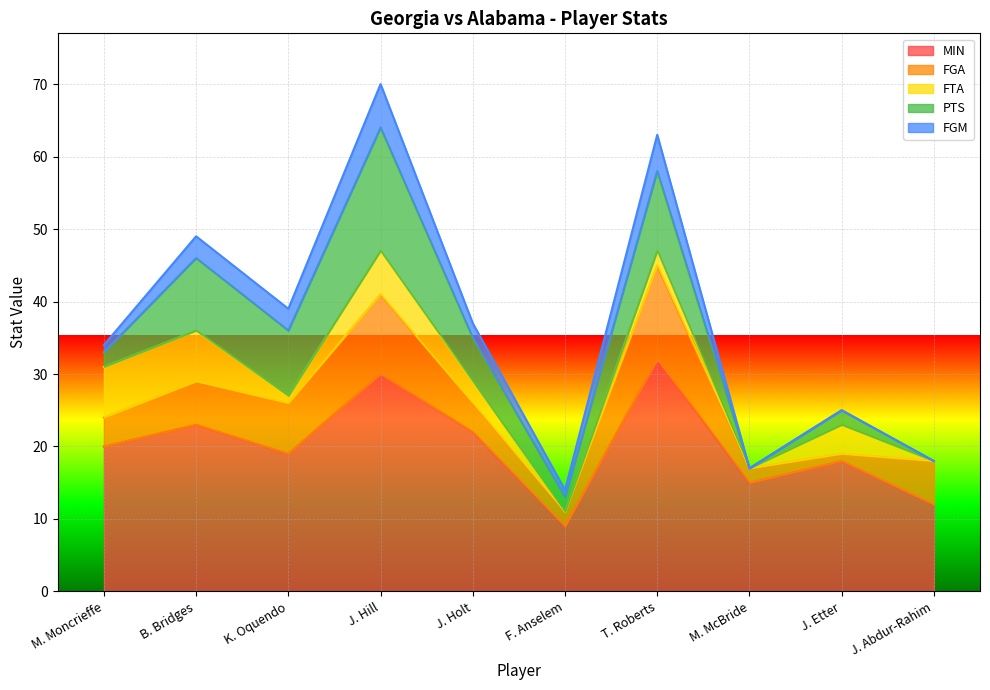

The value of FGA at J. Etter is 1. True or false?

True